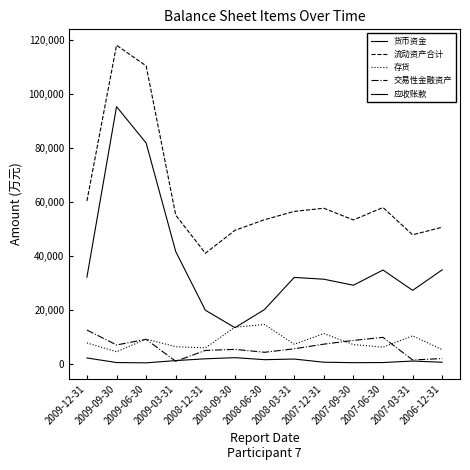

At which category is the sum across all series the highest?

2009-09-30